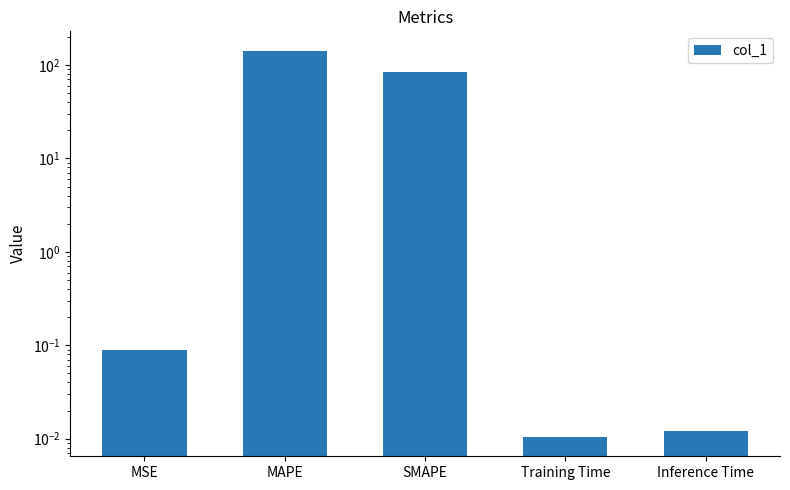

What is the difference between the second highest and second lowest values?

83.1